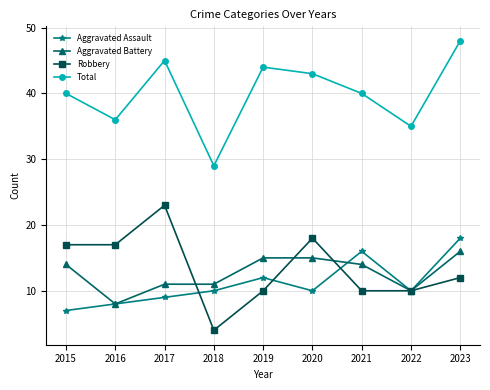

Rank the series by their maximum value, from lowest to highest.

Aggravated Battery, Aggravated Assault, Robbery, Total